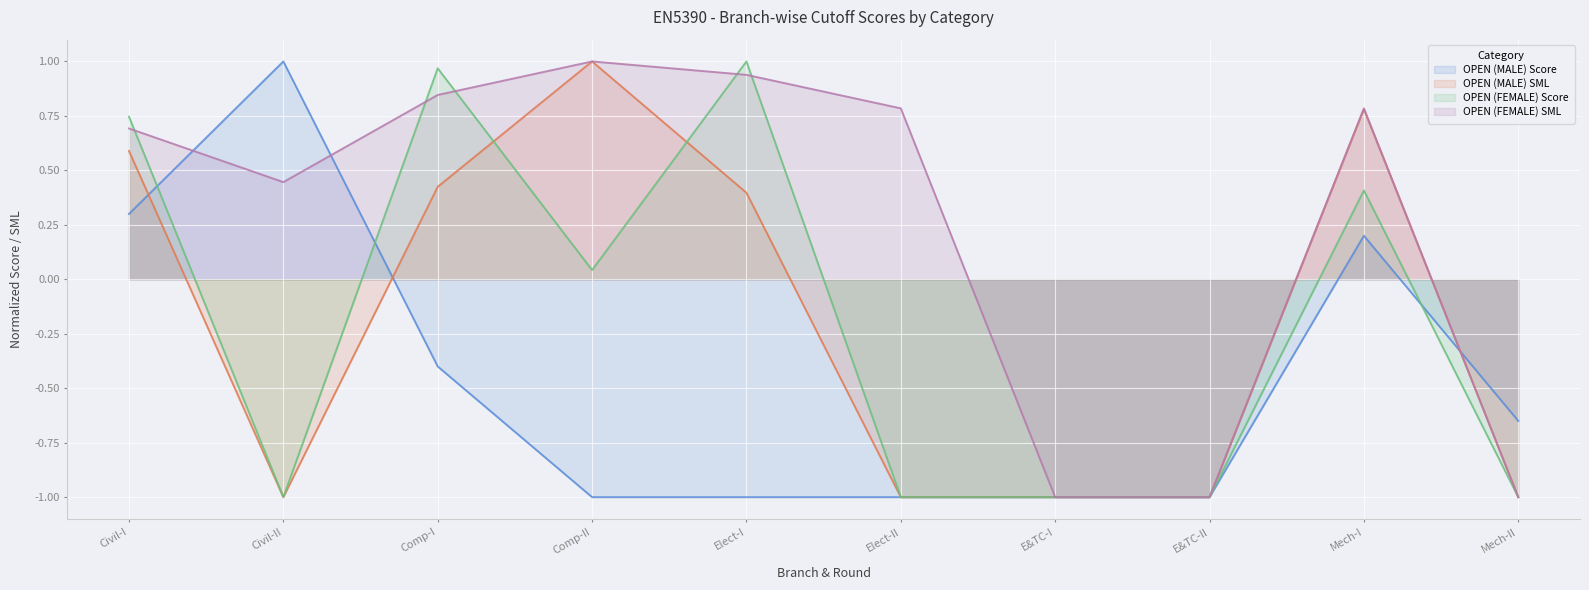

What are all the series names shown in the legend?

OPEN (MALE) Score, OPEN (MALE) SML, OPEN (FEMALE) Score, OPEN (FEMALE) SML